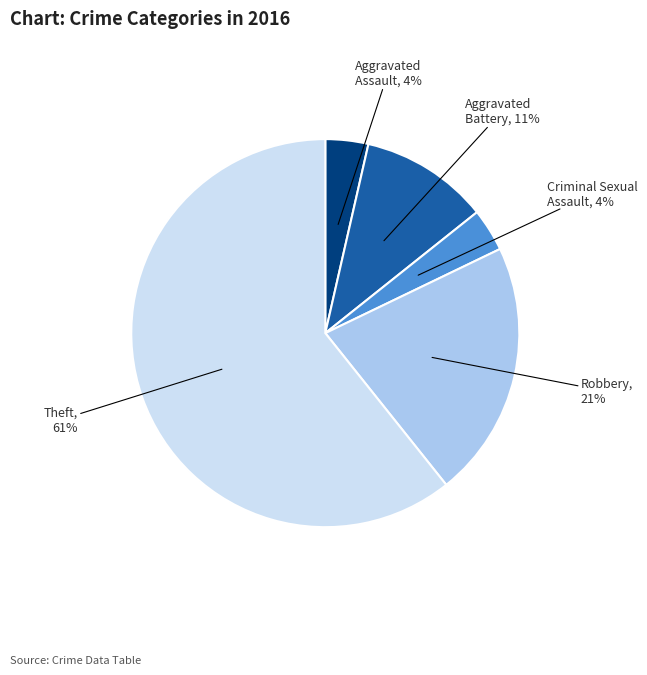

Is there any slice that represents more than half of the pie?

Yes